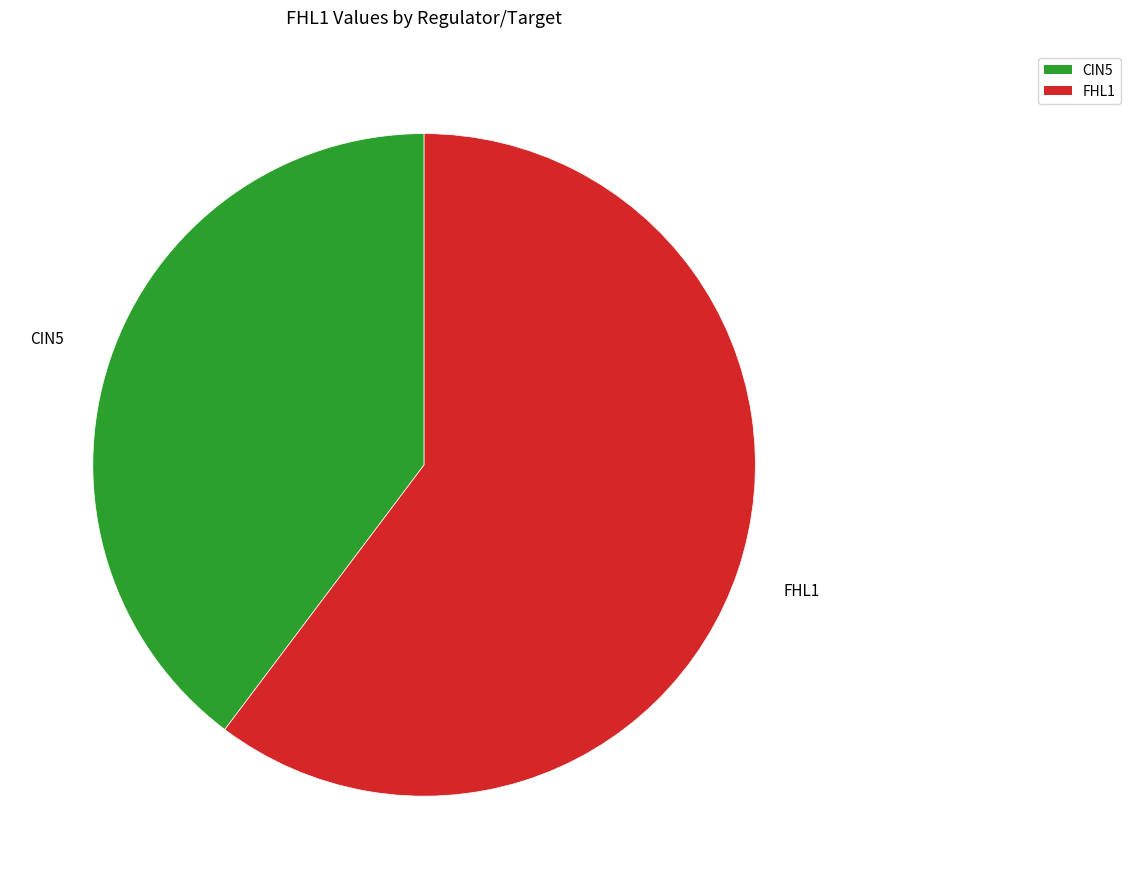

Count the number of slices in the pie.

2